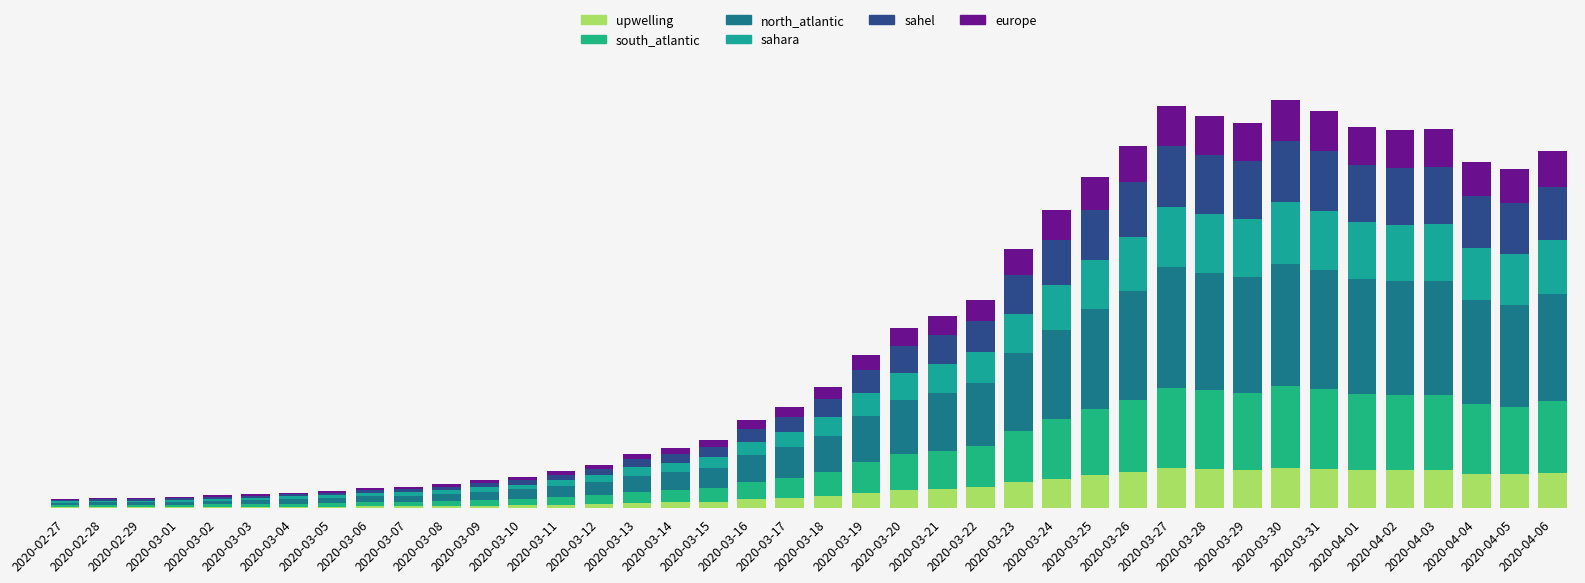

What position from the left is 2020-03-16?

19